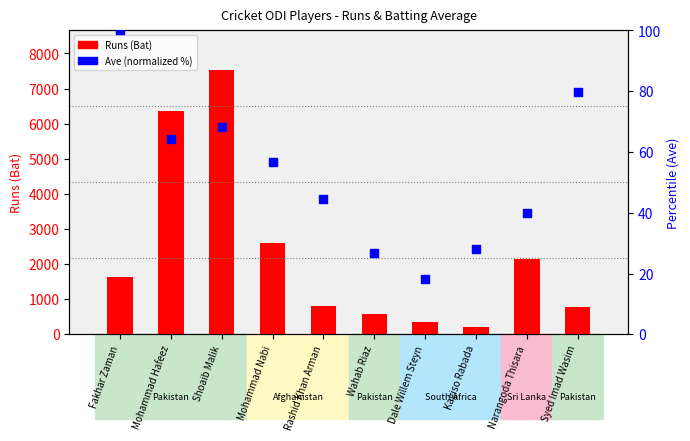

At how many categories does at least one series exceed 2259?

3